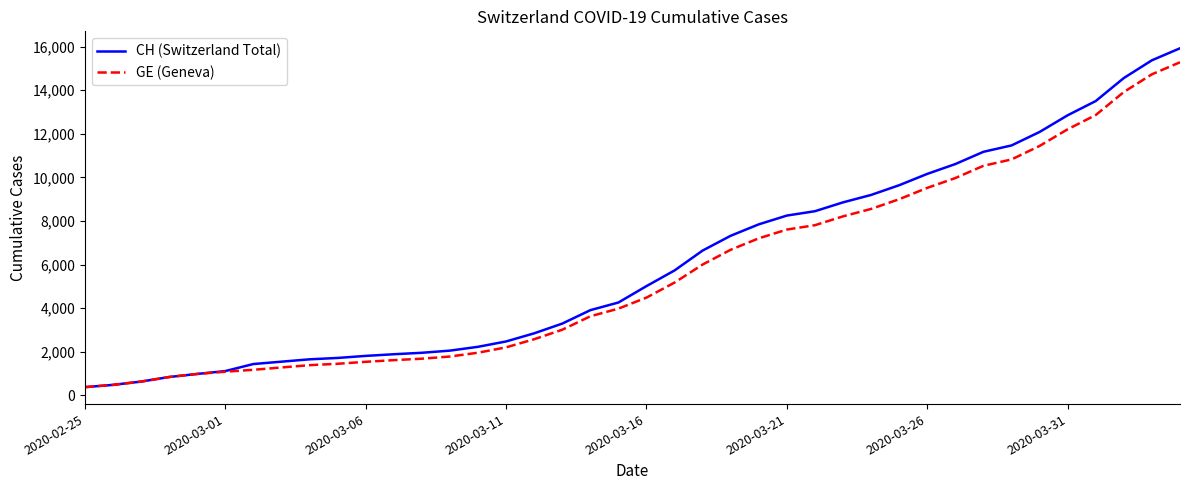

Which series has the largest range (max minus min)?

CH (Switzerland Total)